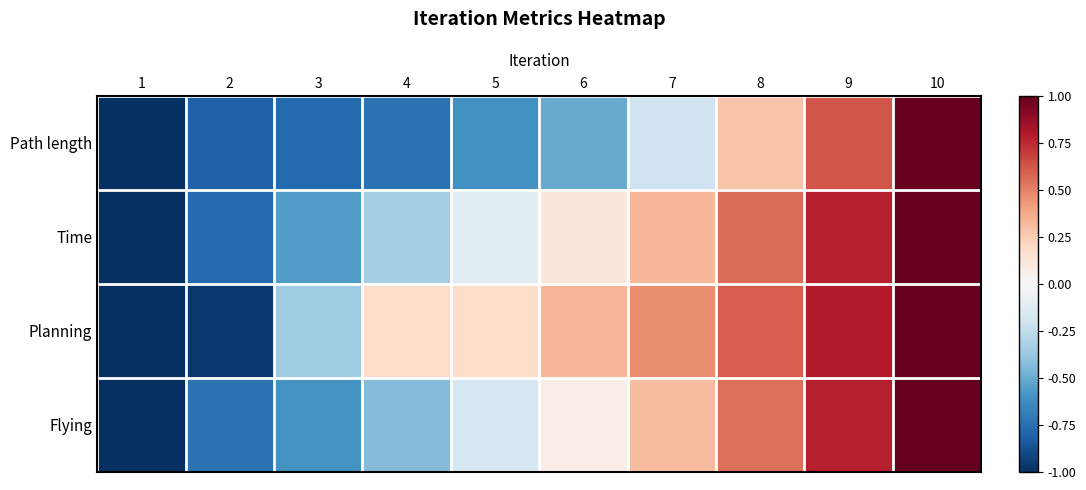

Reading right to left, extract all data points from this chart.

Path length: 10=1.0	9=0.6	8=0.3	7=-0.2	6=-0.5	5=-0.6	4=-0.7	3=-0.8	2=-0.8	1=-1.0
Time: 10=1.0	9=0.8	8=0.6	7=0.3	6=0.1	5=-0.1	4=-0.3	3=-0.6	2=-0.8	1=-1.0
Planning: 10=1.0	9=0.8	8=0.6	7=0.5	6=0.3	5=0.2	4=0.2	3=-0.4	2=-1.0	1=-1.0
Flying: 10=1.0	9=0.8	8=0.5	7=0.3	6=0.1	5=-0.2	4=-0.4	3=-0.6	2=-0.7	1=-1.0